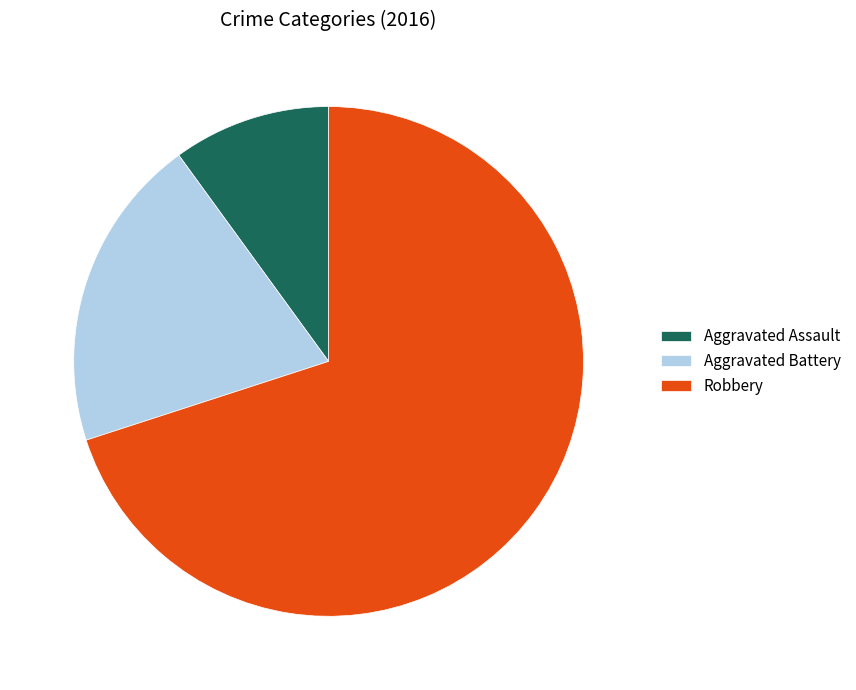

What is the largest slice in the pie chart?

Robbery